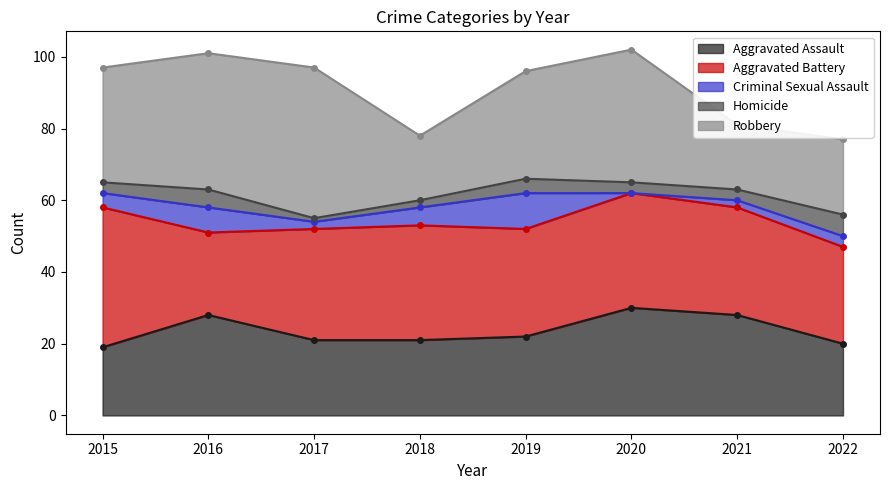

What is the spread (max minus min) of values at 2016?

33